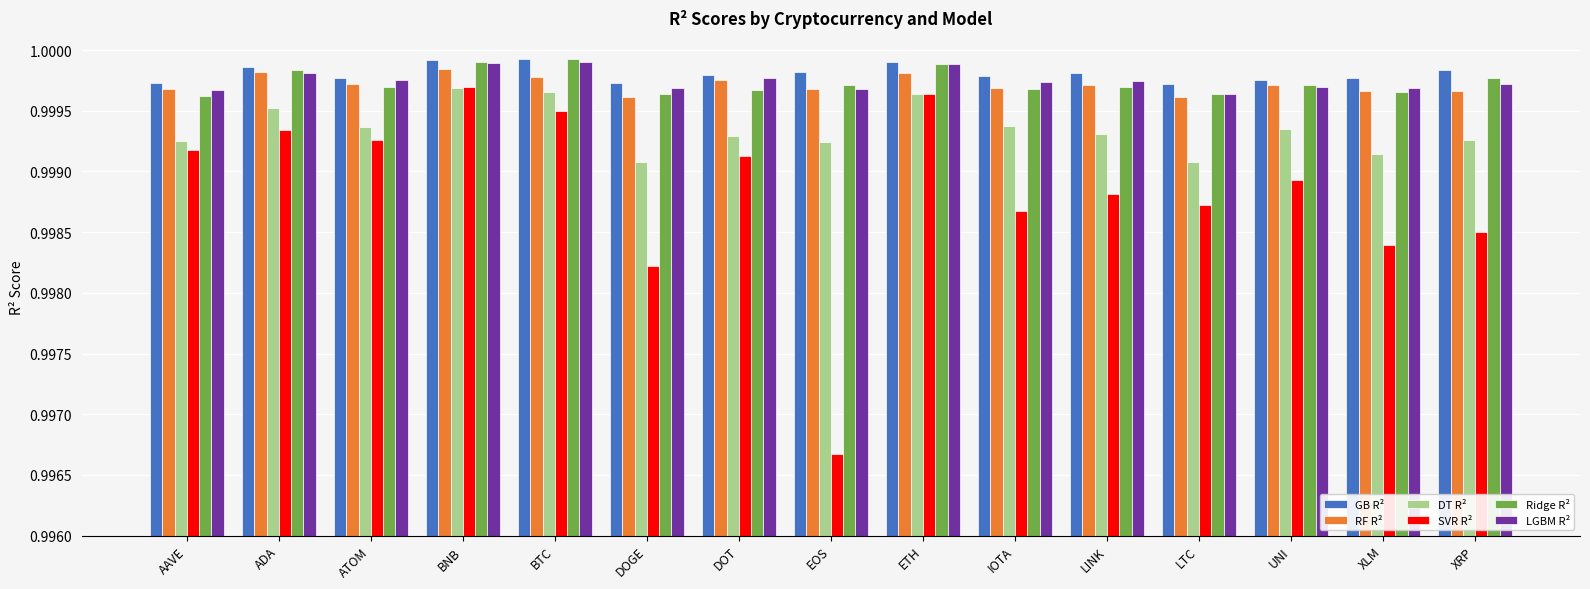

What is the label of the 14th bar from the left?

XLM